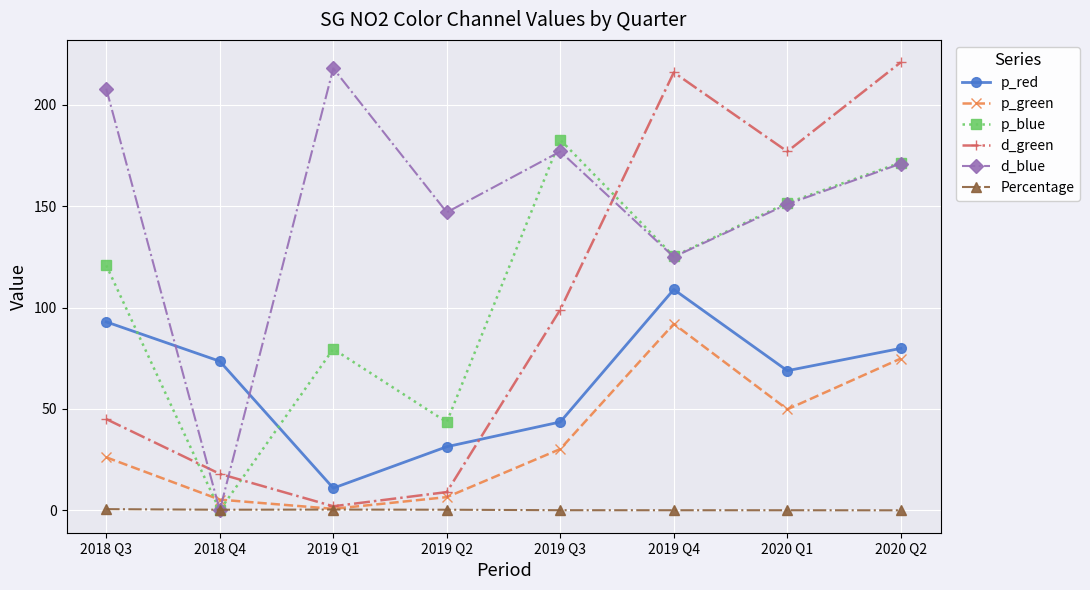

What is the label of the 3rd point from the left?

2019 Q1